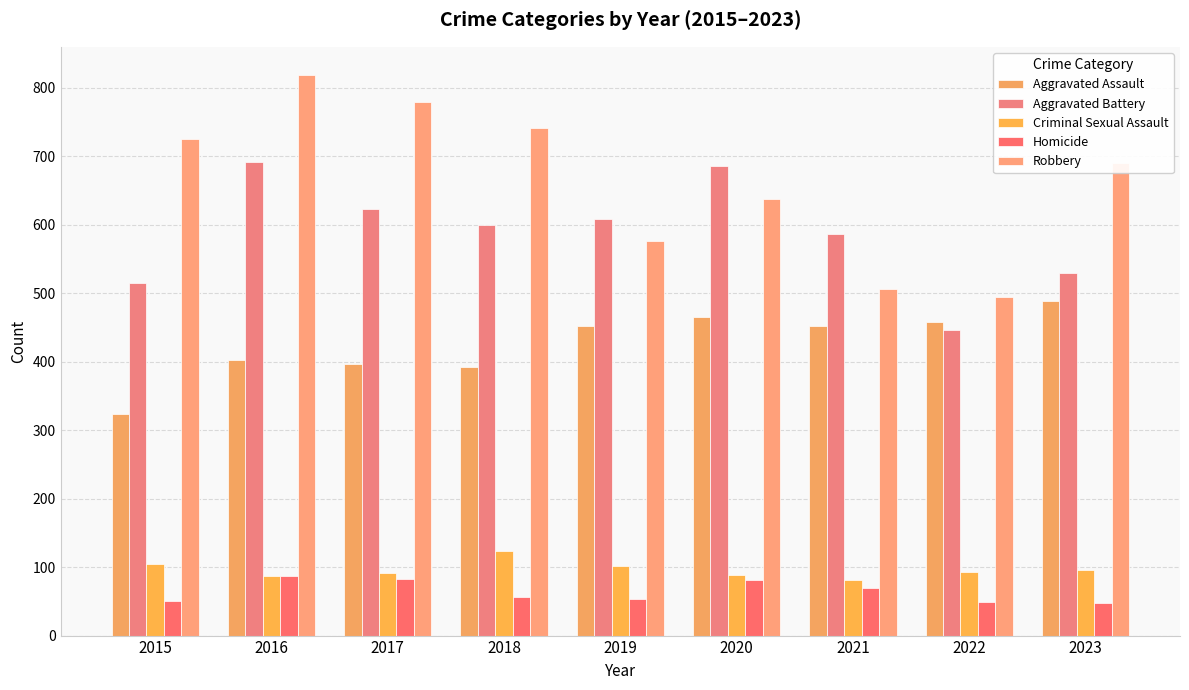

What is the spread (max minus min) of values at 2017?

698